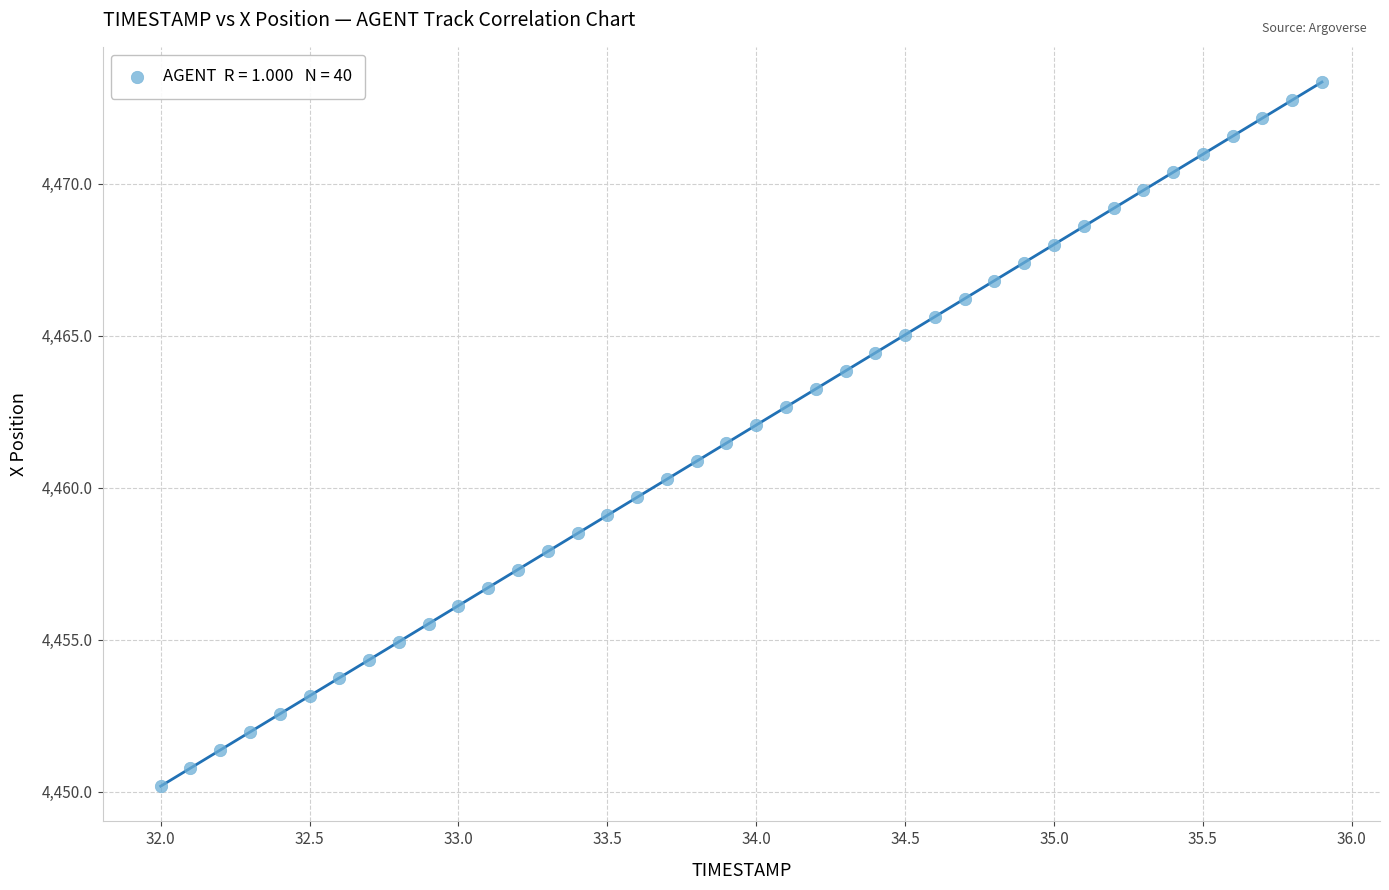

What is the range of X values (max minus min)?

3.9